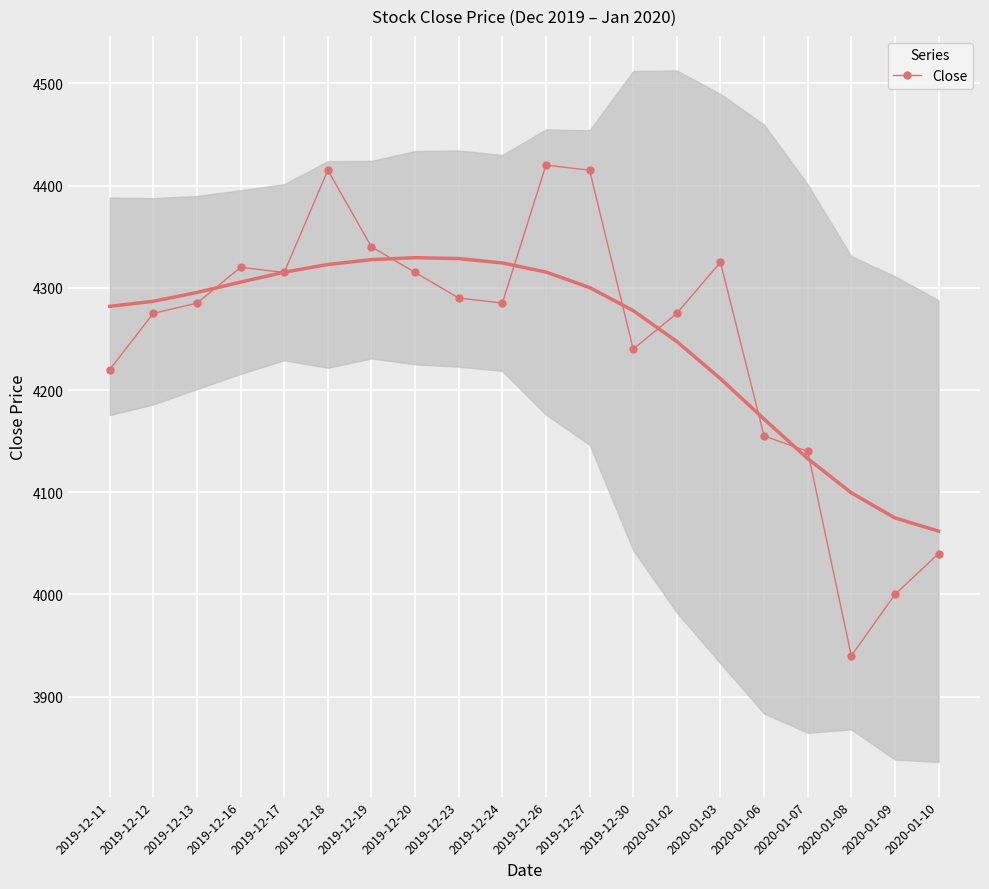

Which label corresponds to the smallest value in the chart?

2020-01-08